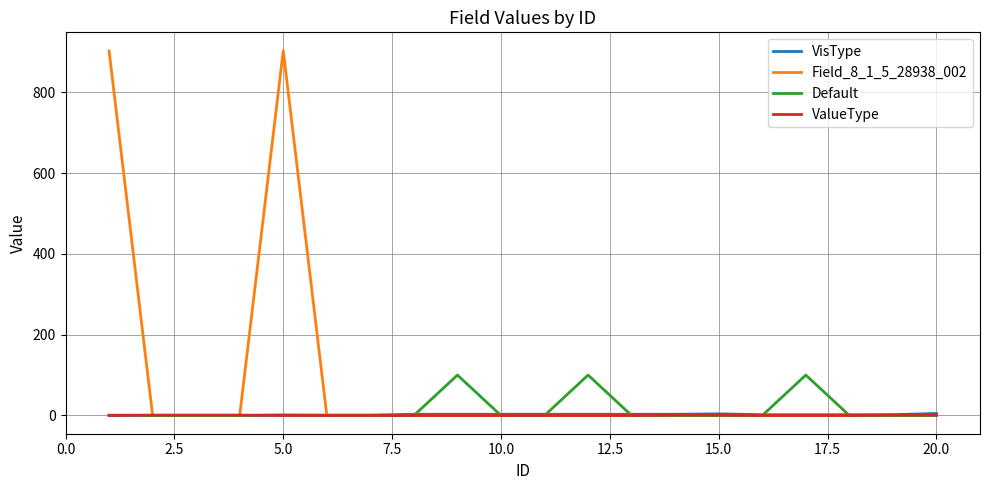

Which series has the largest range (max minus min)?

Field_8_1_5_28938_002